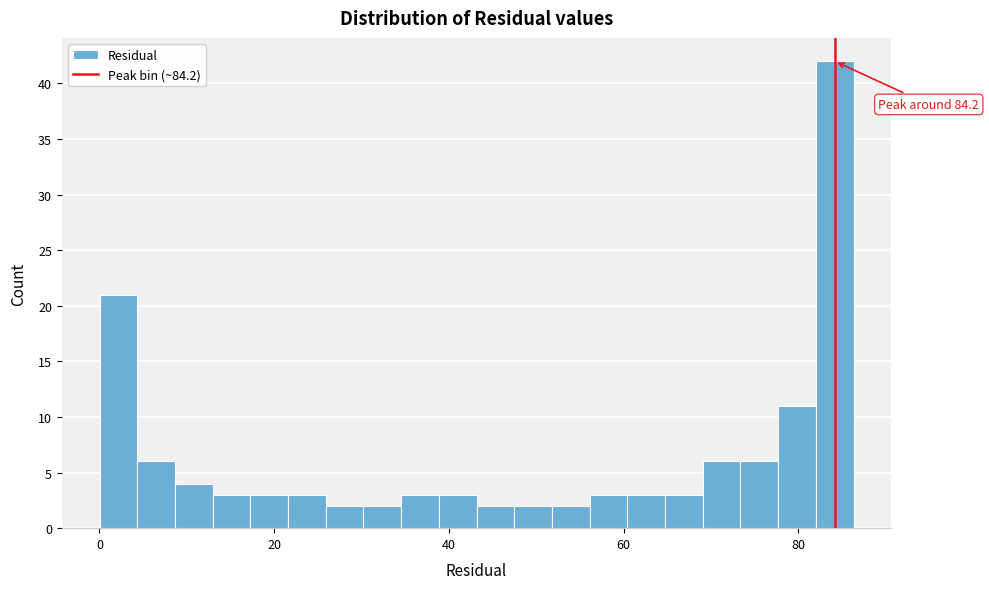

Read against the x-axis, roughly where is the centre of the tallest bar?

84